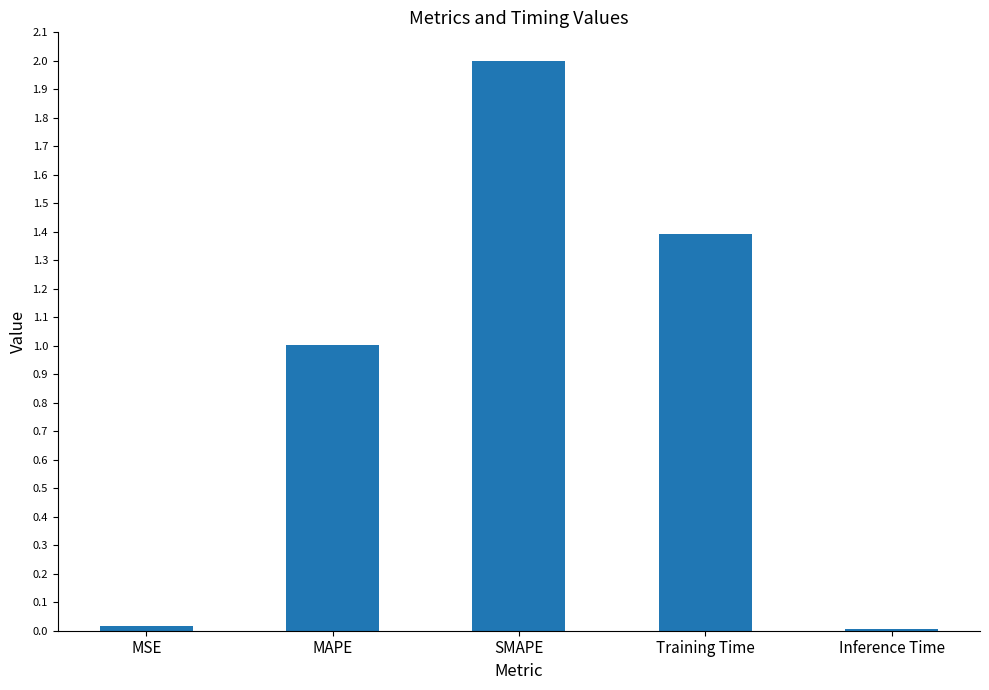

What position from the right is SMAPE?

3